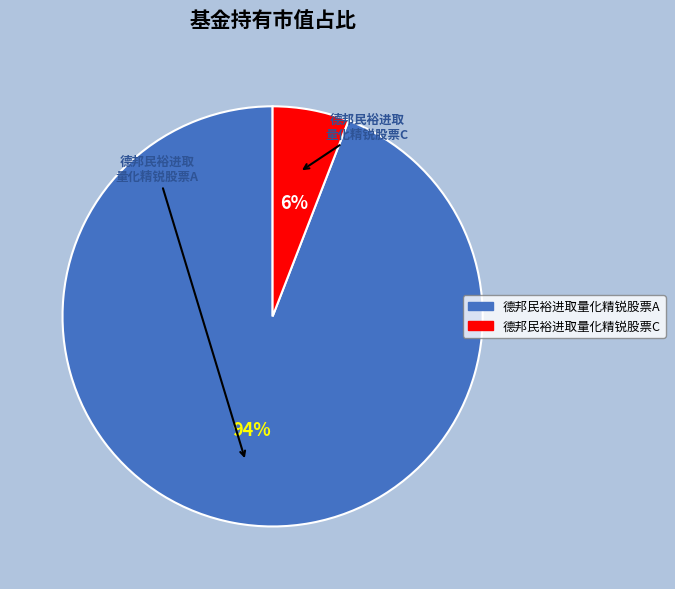

What percentage is the 德邦民裕进取量化精锐股票C slice, to the nearest percent?

6%